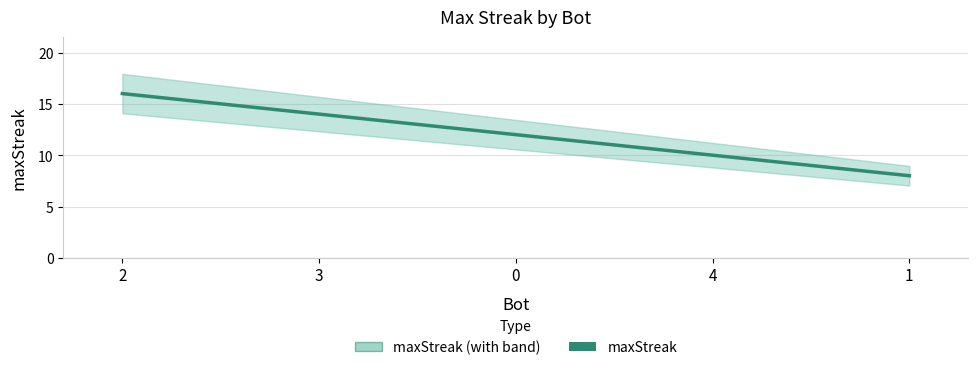

Rank the categories by value from lowest to highest.

1, 4, 0, 3, 2